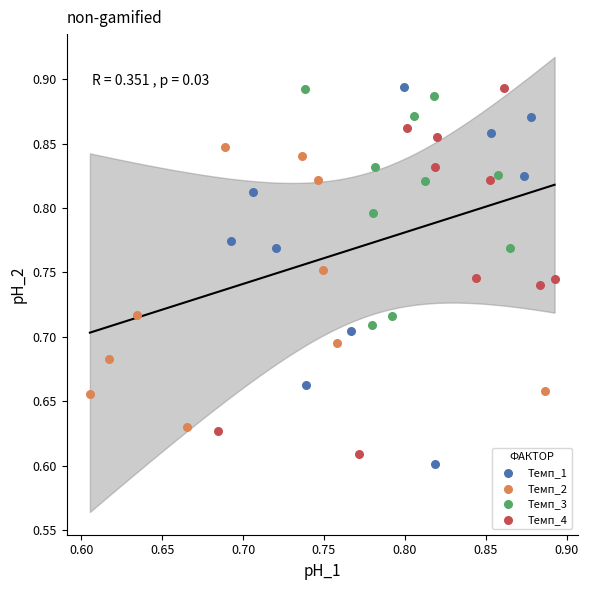

What are all the series names shown in the legend?

Темп_1, Темп_2, Темп_3, Темп_4